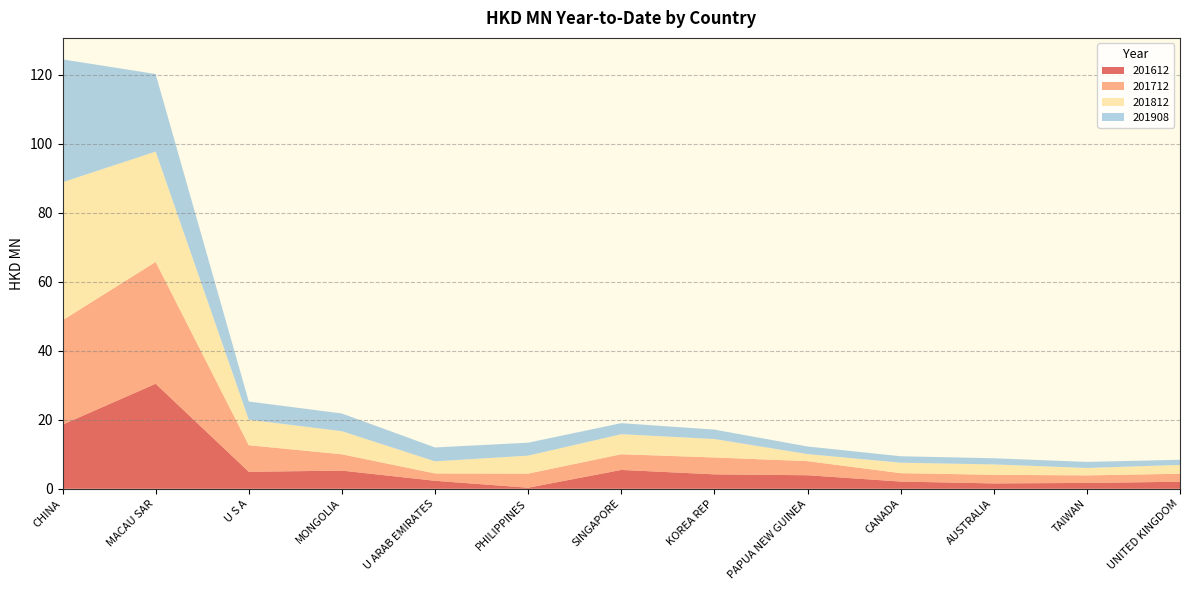

Reading right to left, what are all the values shown in this chart?

201612: UNITED KINGDOM=2.0	TAIWAN=1.7	AUSTRALIA=1.6	CANADA=2.1	PAPUA NEW GUINEA=3.9	KOREA REP=4.2	SINGAPORE=5.5	PHILIPPINES=0.3	U ARAB EMIRATES=2.3	MONGOLIA=5.3	U S A=4.9	MACAU SAR=30.4	CHINA=18.6
201712: UNITED KINGDOM=2.3	TAIWAN=2.2	AUSTRALIA=2.5	CANADA=2.4	PAPUA NEW GUINEA=4.1	KOREA REP=4.9	SINGAPORE=4.5	PHILIPPINES=4.1	U ARAB EMIRATES=2.1	MONGOLIA=4.7	U S A=7.7	MACAU SAR=35.3	CHINA=30.2
201812: UNITED KINGDOM=2.6	TAIWAN=2.2	AUSTRALIA=3.0	CANADA=3.0	PAPUA NEW GUINEA=2.0	KOREA REP=5.3	SINGAPORE=5.8	PHILIPPINES=5.2	U ARAB EMIRATES=3.5	MONGOLIA=6.7	U S A=7.4	MACAU SAR=32.0	CHINA=40.0
201908: UNITED KINGDOM=1.5	TAIWAN=1.8	AUSTRALIA=1.8	CANADA=1.9	PAPUA NEW GUINEA=2.2	KOREA REP=2.7	SINGAPORE=3.2	PHILIPPINES=3.8	U ARAB EMIRATES=4.0	MONGOLIA=5.1	U S A=5.3	MACAU SAR=22.5	CHINA=35.6